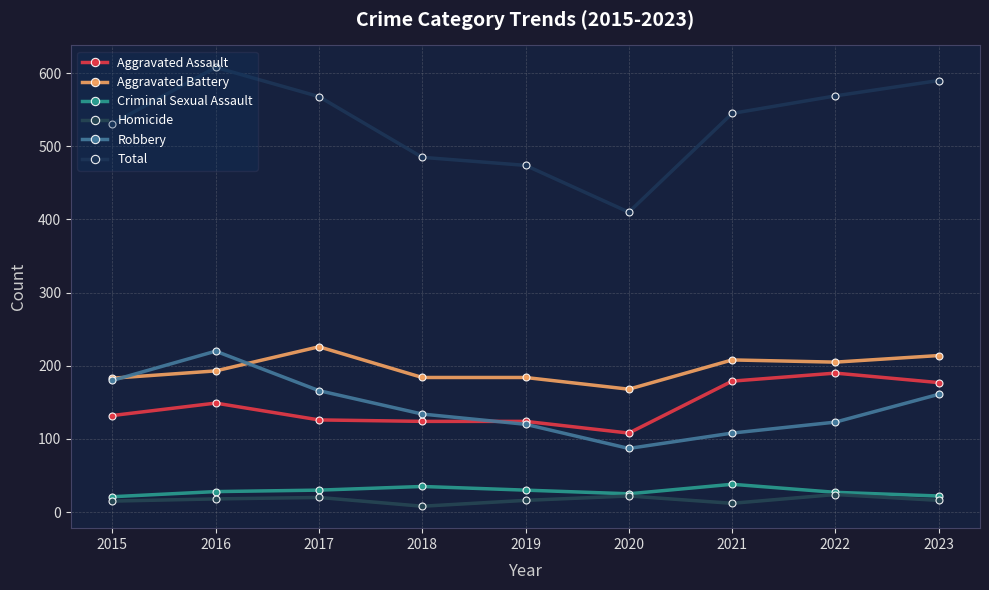

What is the difference between the maximum and minimum values in the Total series?

198